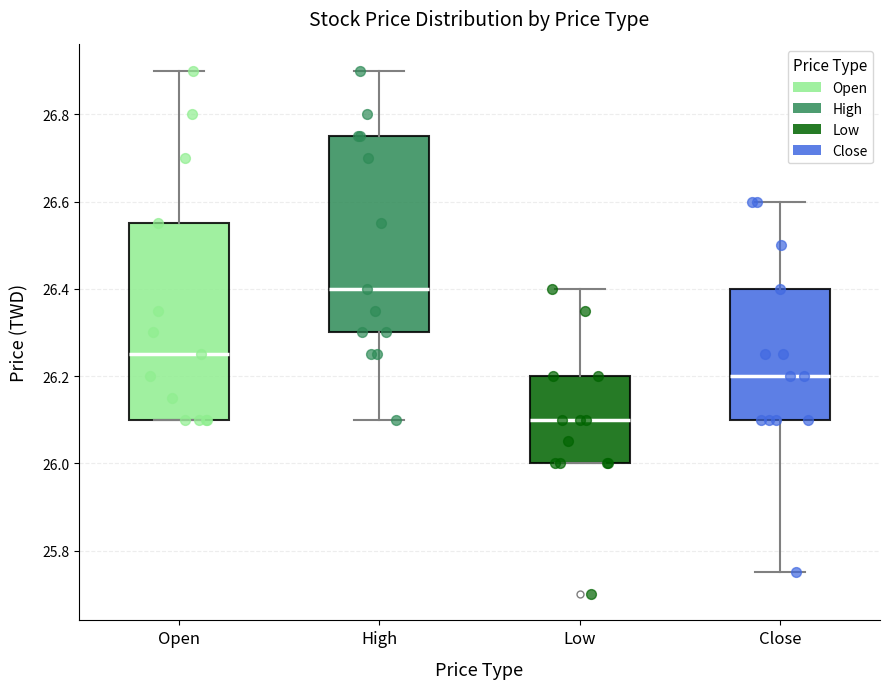

Where does the upper whisker of the box for Open end on the y-axis? The values are not printed on the chart, so give them approximately, as read against the axis.

26.90